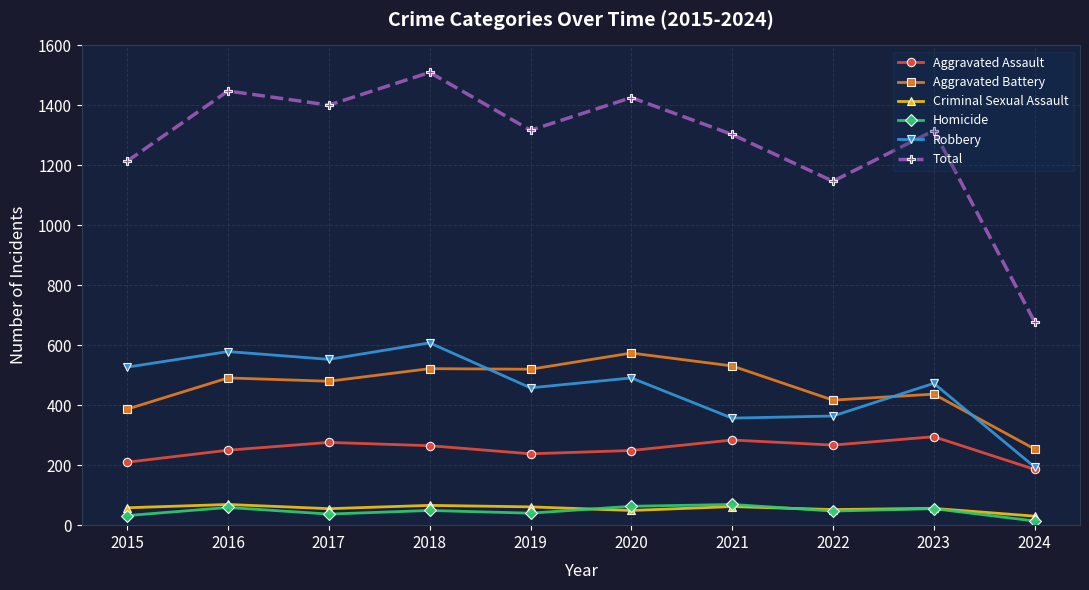

What is the value of the Criminal Sexual Assault point at the 9th from the left?

56